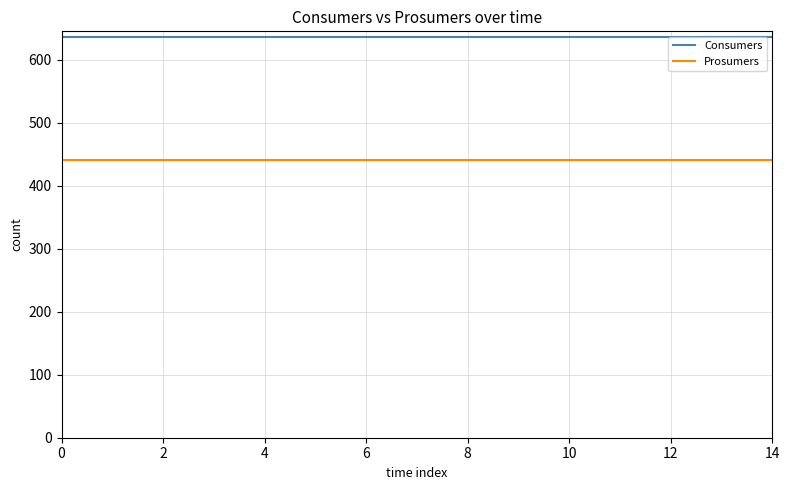

Which series has the largest total across all categories?

Consumers